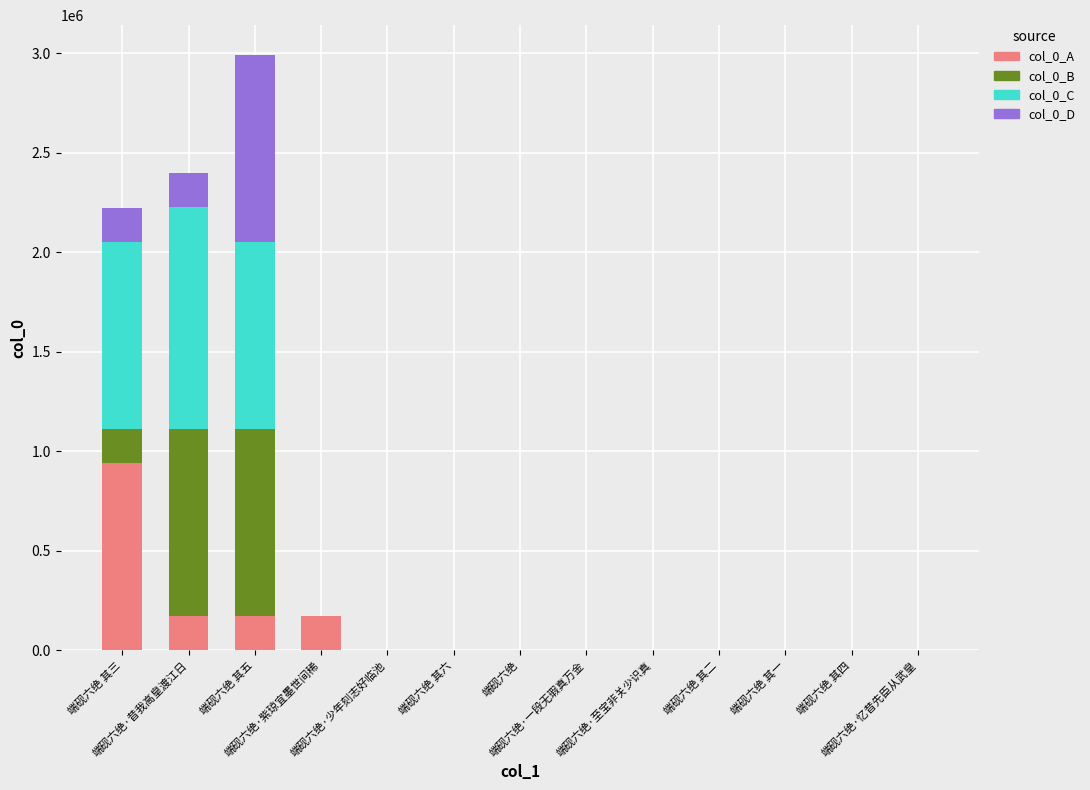

Rank the series at 端砚六绝 其二 from lowest to highest value.

col_0_A, col_0_B, col_0_C, col_0_D